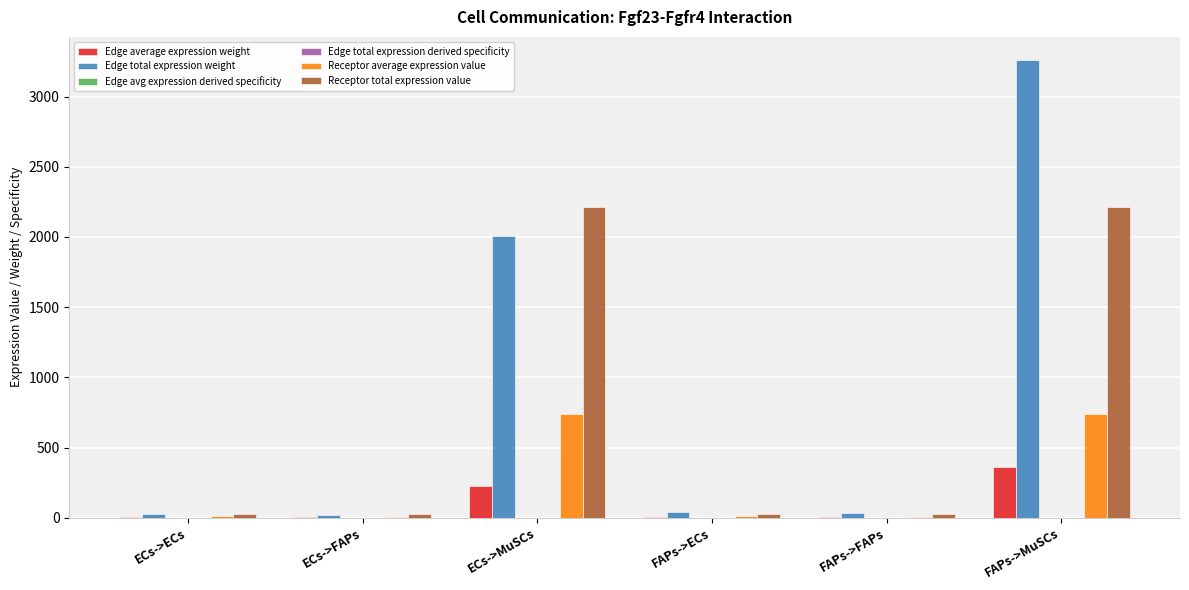

Between FAPs->ECs and FAPs->MuSCs, which series saw the biggest shift?

Edge total expression weight